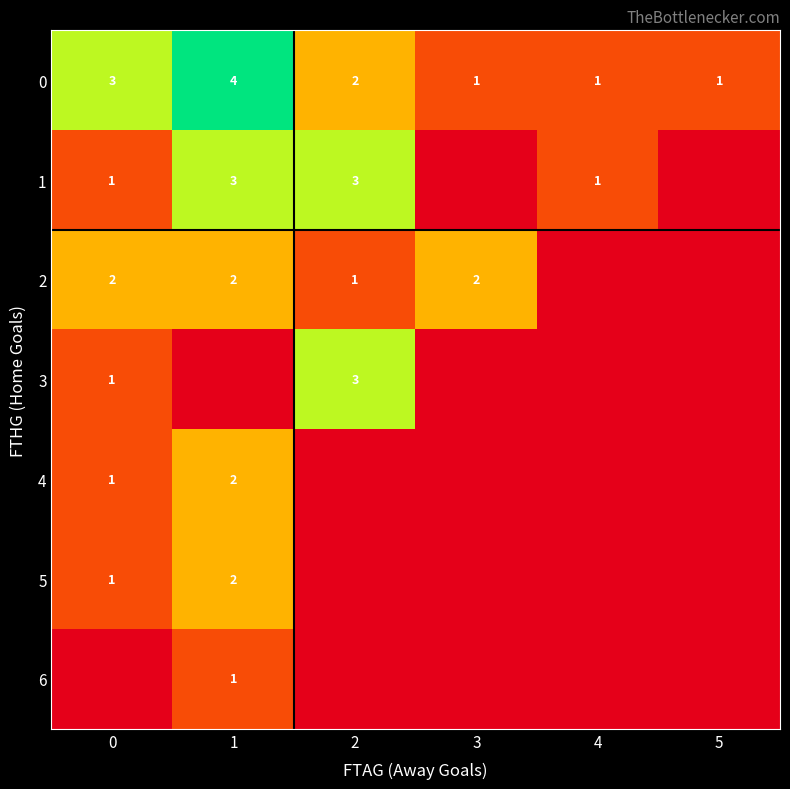

The 0 series shows 1 at 5. True or false?

True